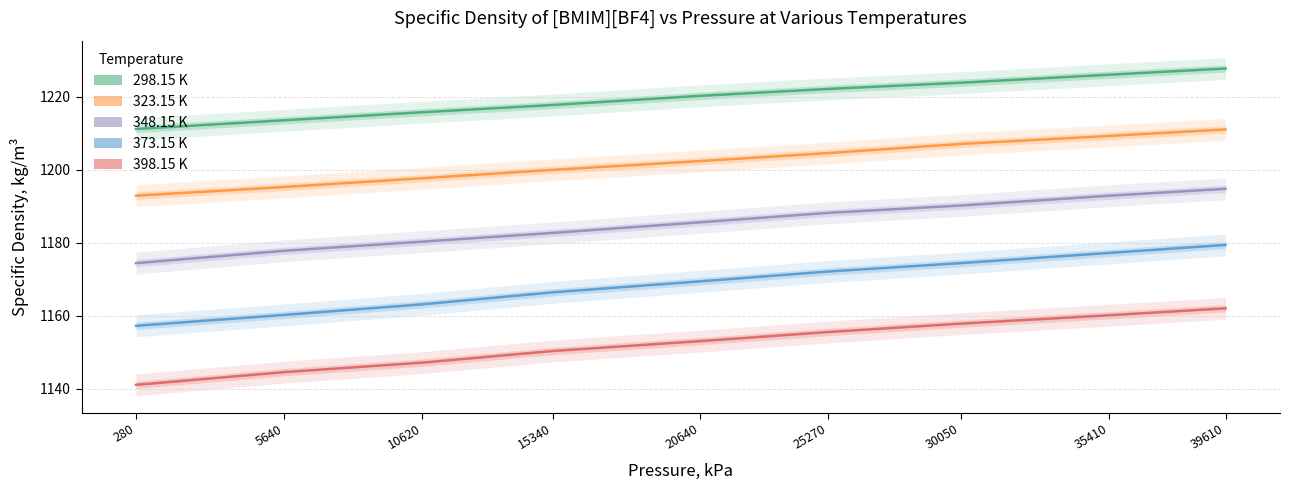

At which label is 373.15 K closest to 1168?

20640